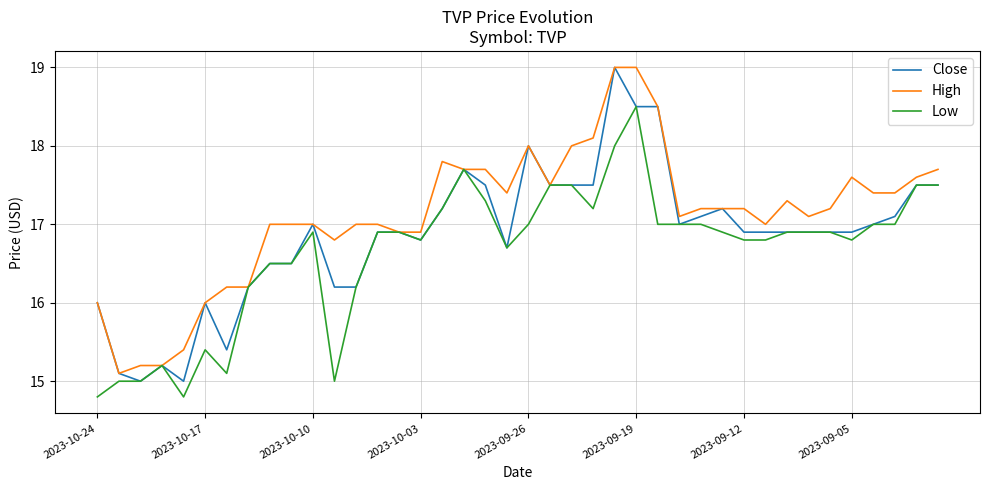

Which series has the largest total across all categories?

High